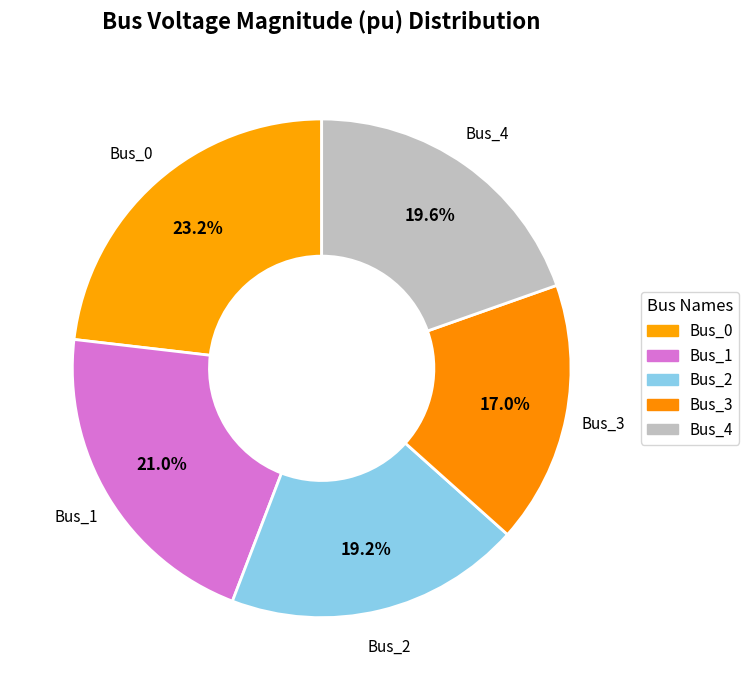

How much of the chart is everything except Bus_2?

80.8%